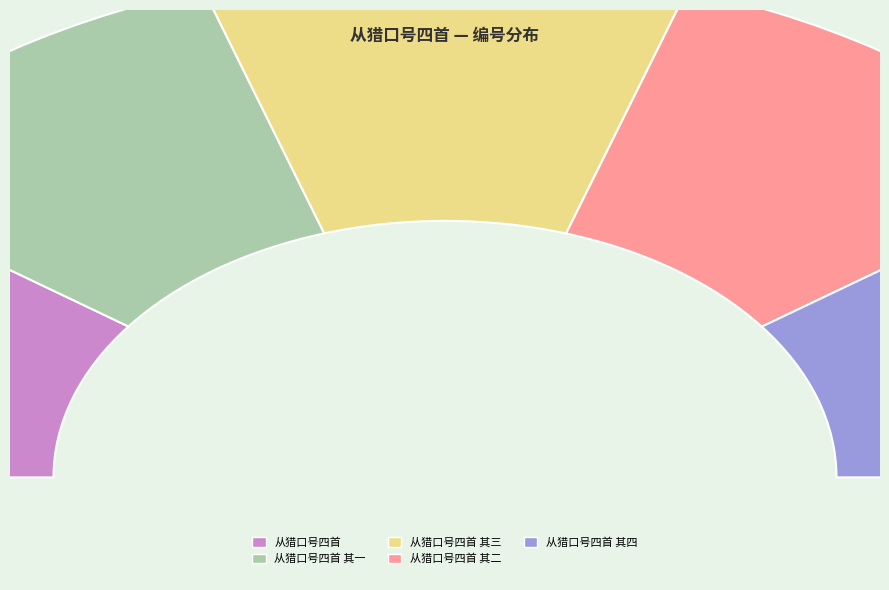

Is the sum of 从猎口号四首 其四 and 从猎口号四首 greater than half?

No